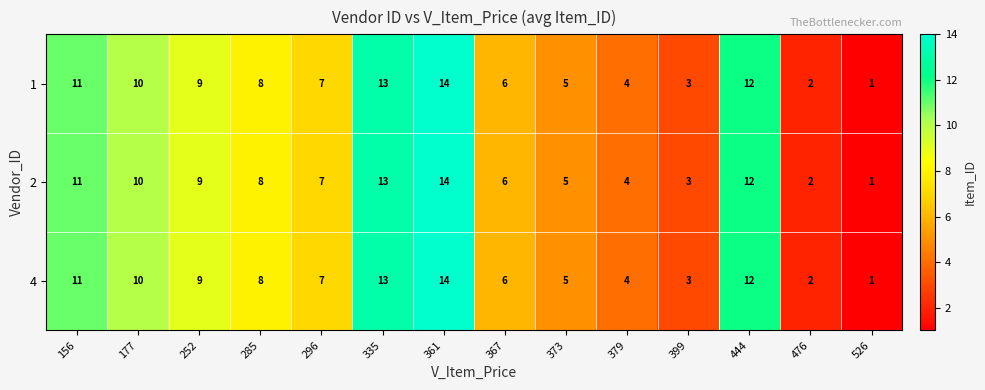

What is the sum of the 1 values at 367 and 399?

9